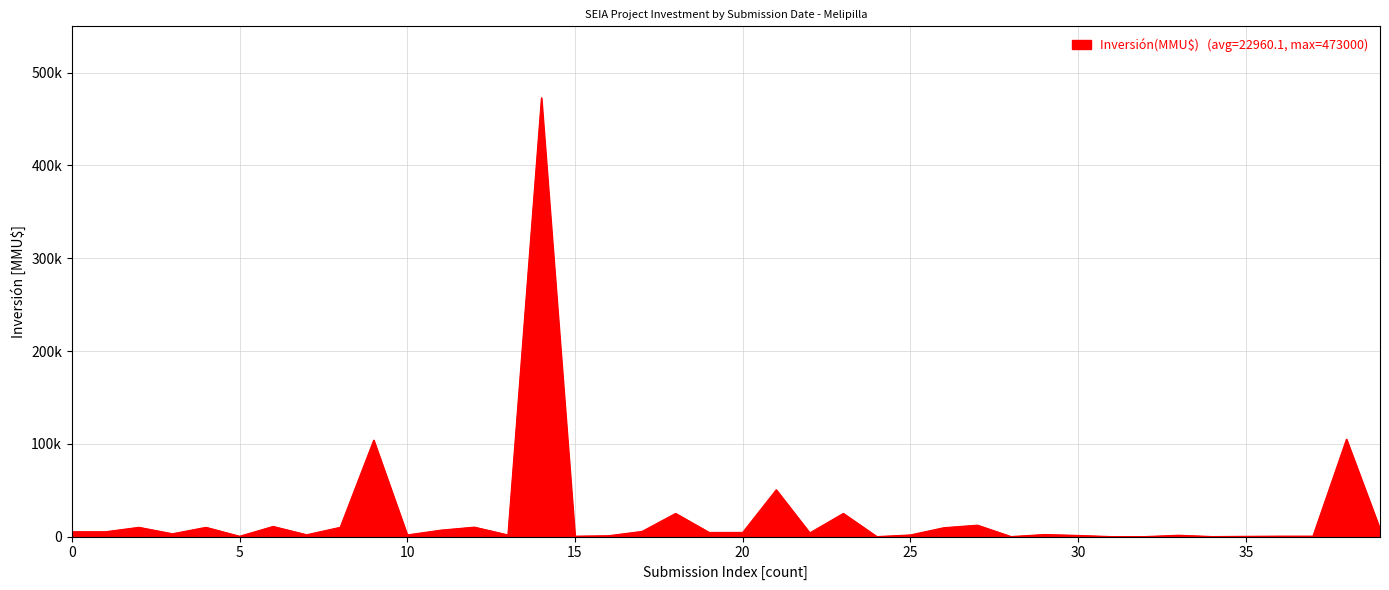

Reading left to right, what are all the values shown in this chart?

5240	5240	10000	3048	10000	380	10950	2000	10000	104004	1800	6957	10213	1800	473000	440	950	5600	25000	4500	4500	50499	4000	25000	0	1800	9608	12320	40	2250	1250	0	30	1463	42	300	490	490	105000	8199